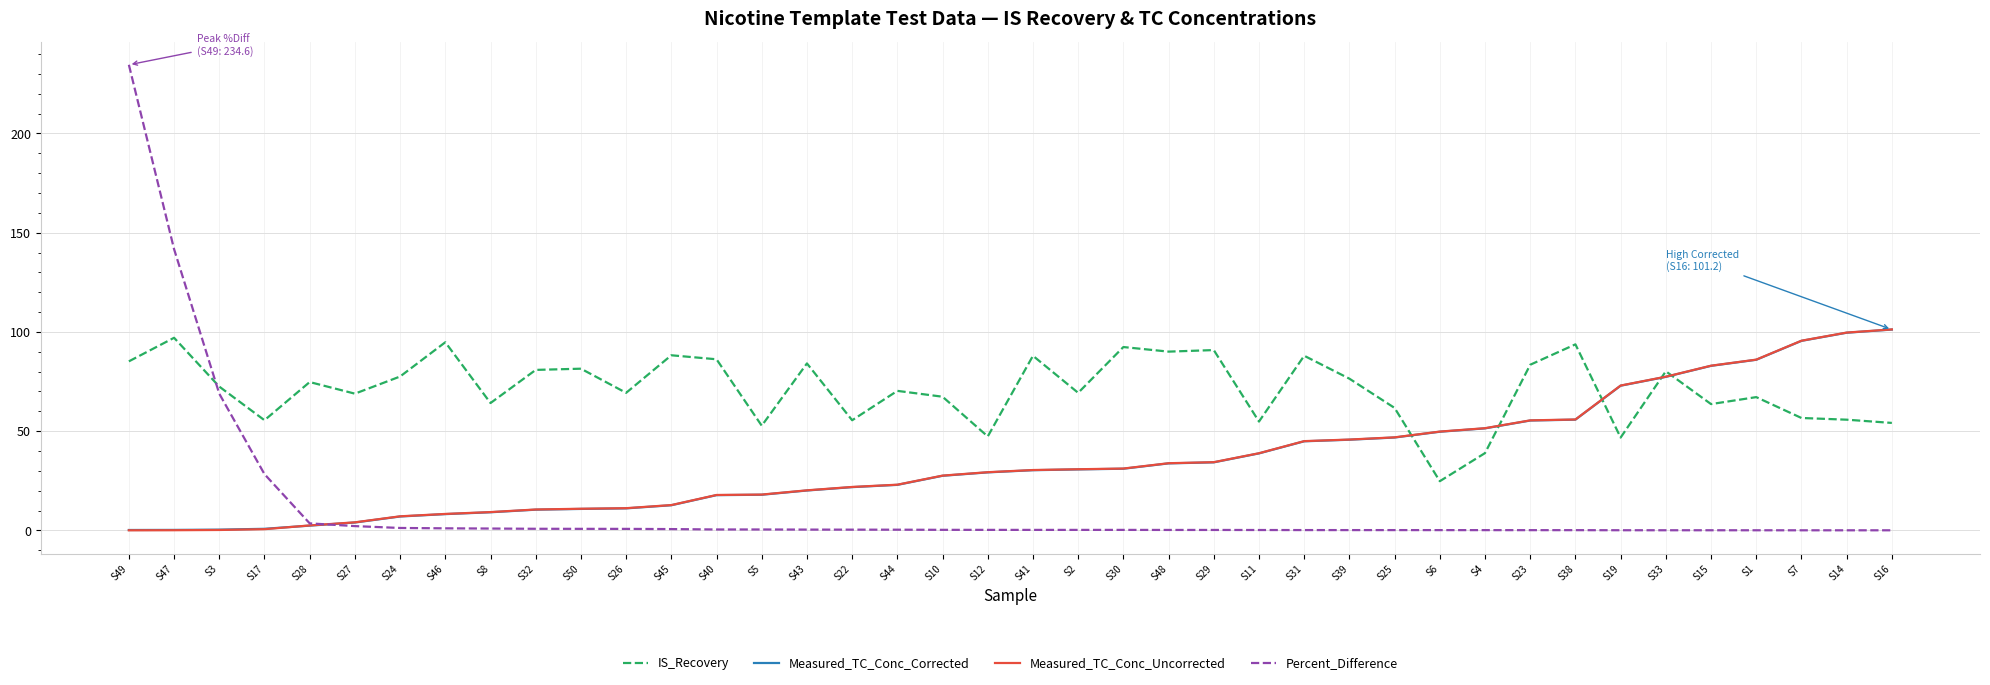

What is the sum of all IS_Recovery values?

2850.9